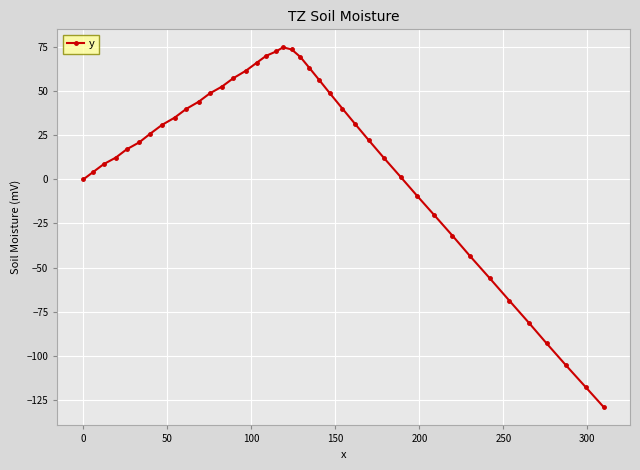

What is the sum of all values?

403.2